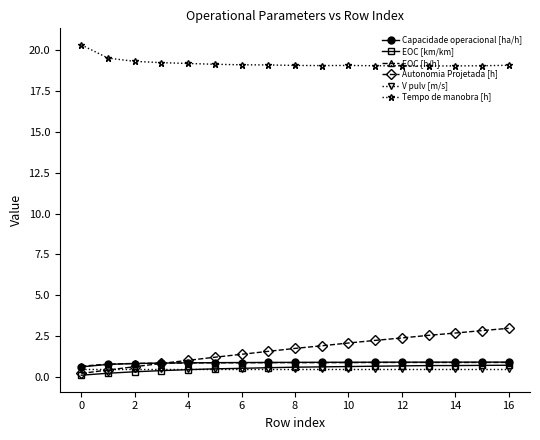

What is the smallest value displayed?

0.1